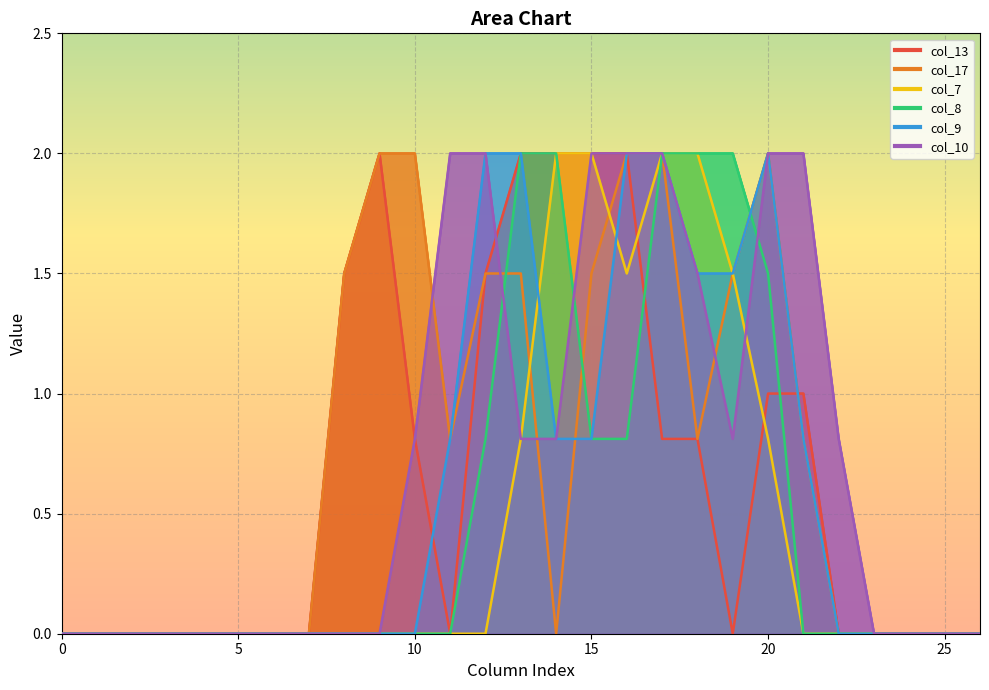

How many categories are shown in the chart?

27